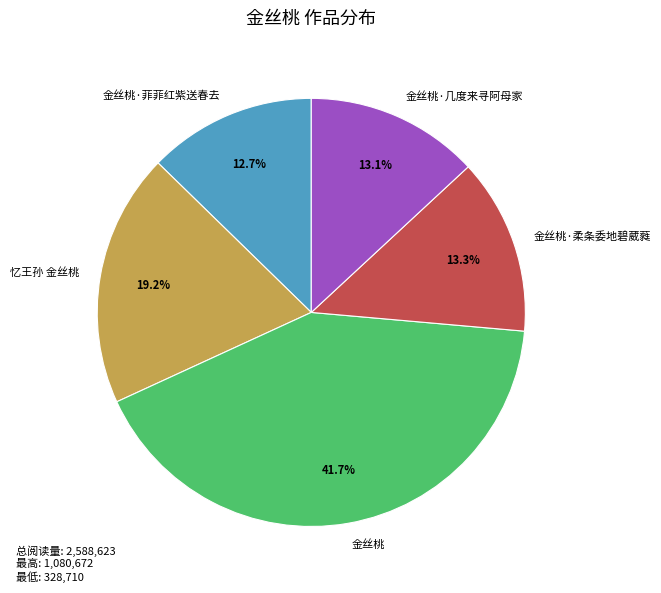

Which has a higher value, 金丝桃 or 忆王孙 金丝桃?

金丝桃